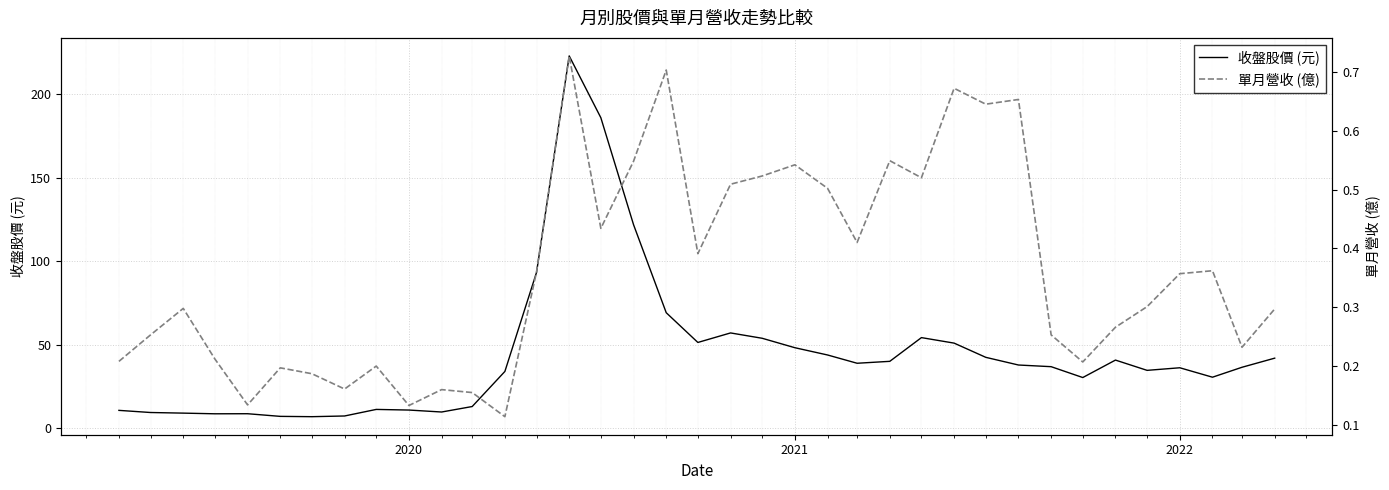

What is the highest value of the 收盤股價 (元) series?

223.0